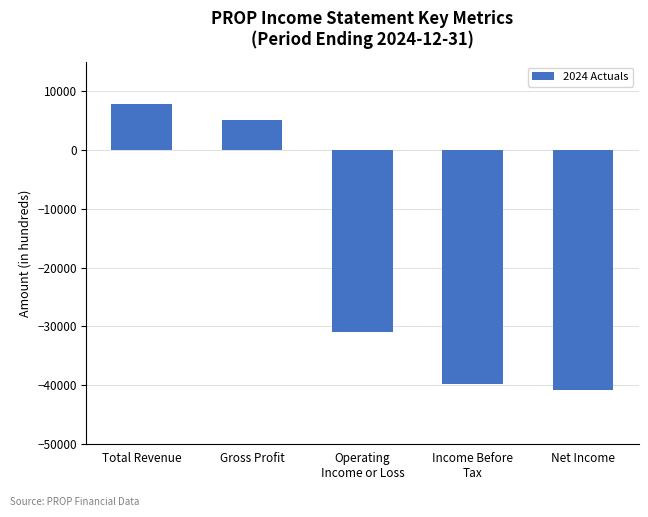

Rank the categories by value from highest to lowest.

Total Revenue, Gross Profit, Operating
Income or Loss, Income Before
Tax, Net Income